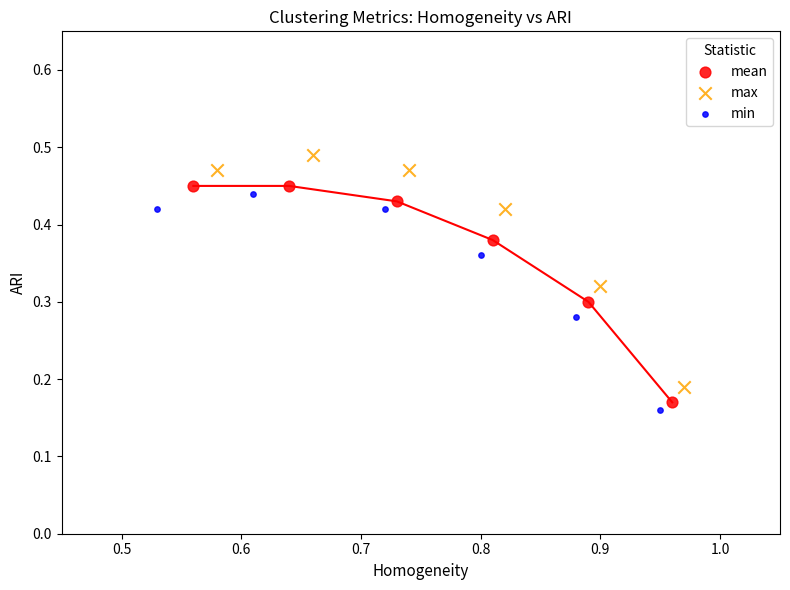

What are all the series names shown in the legend?

mean, max, min